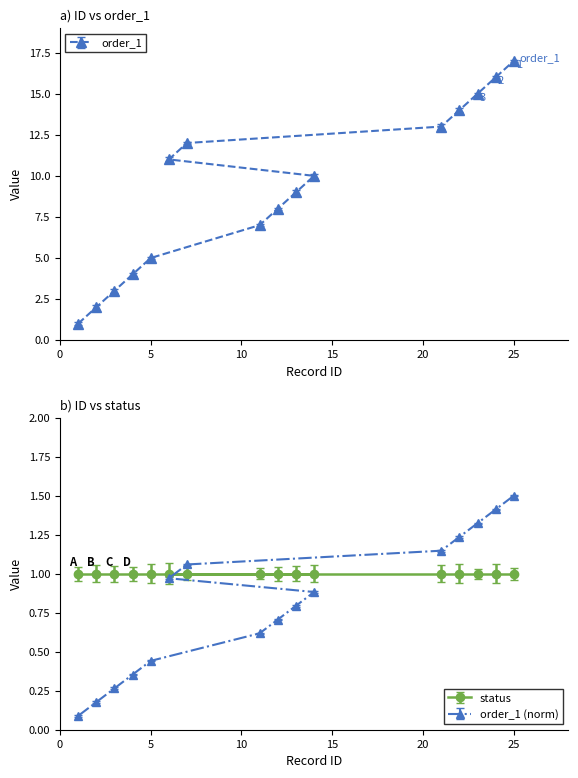

Is it true that order_1 equals 5 at 5?

True